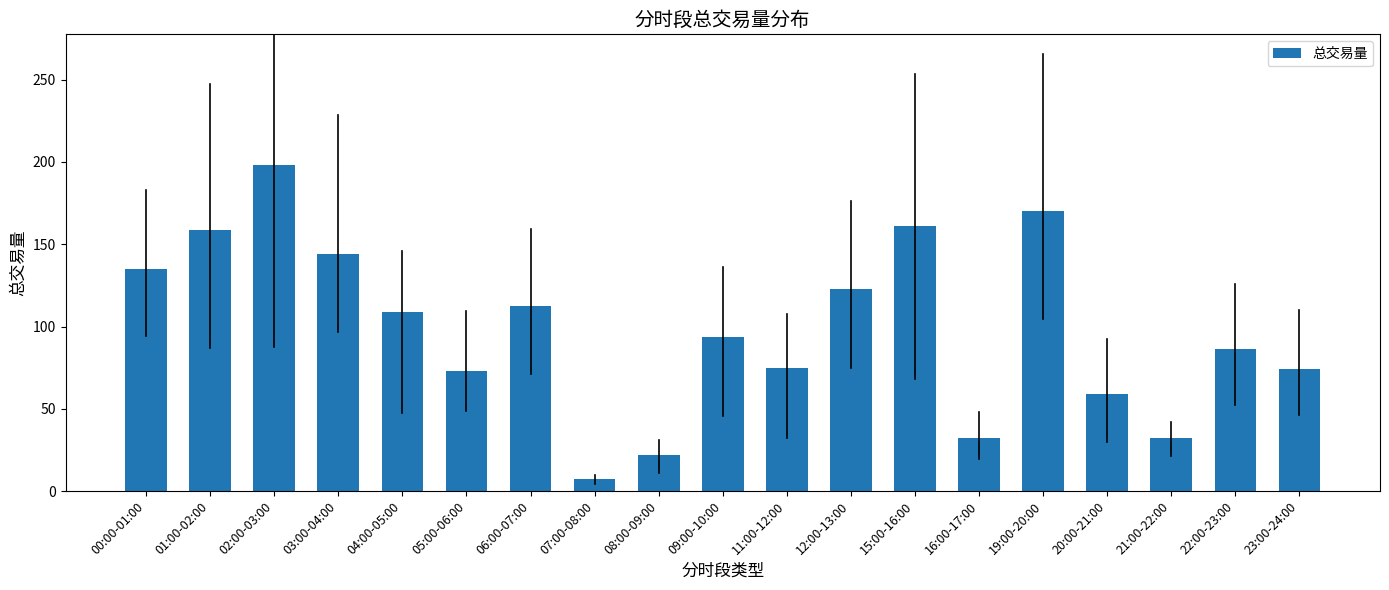

What is the difference between the maximum and minimum values?

191.2